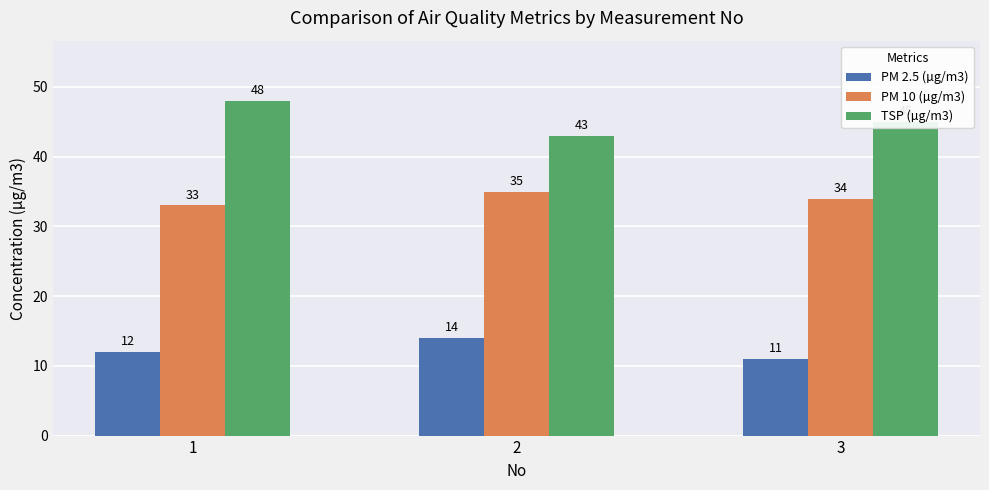

What is the average value of the PM 10 (µg/m3) series?

34